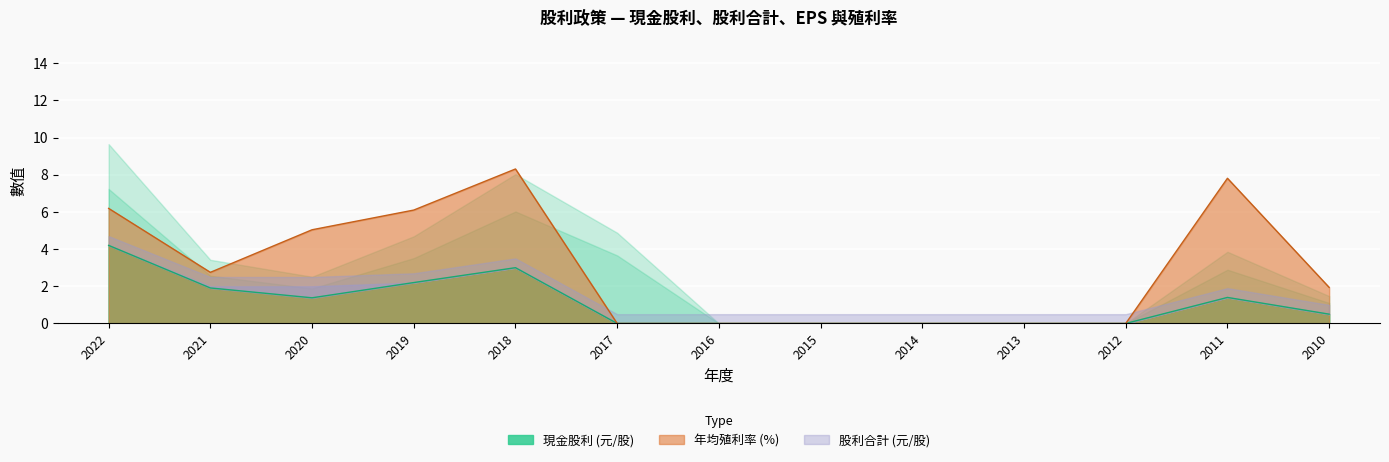

What is the value of the 現金股利(元/股) point at the 13th from the left?

0.5